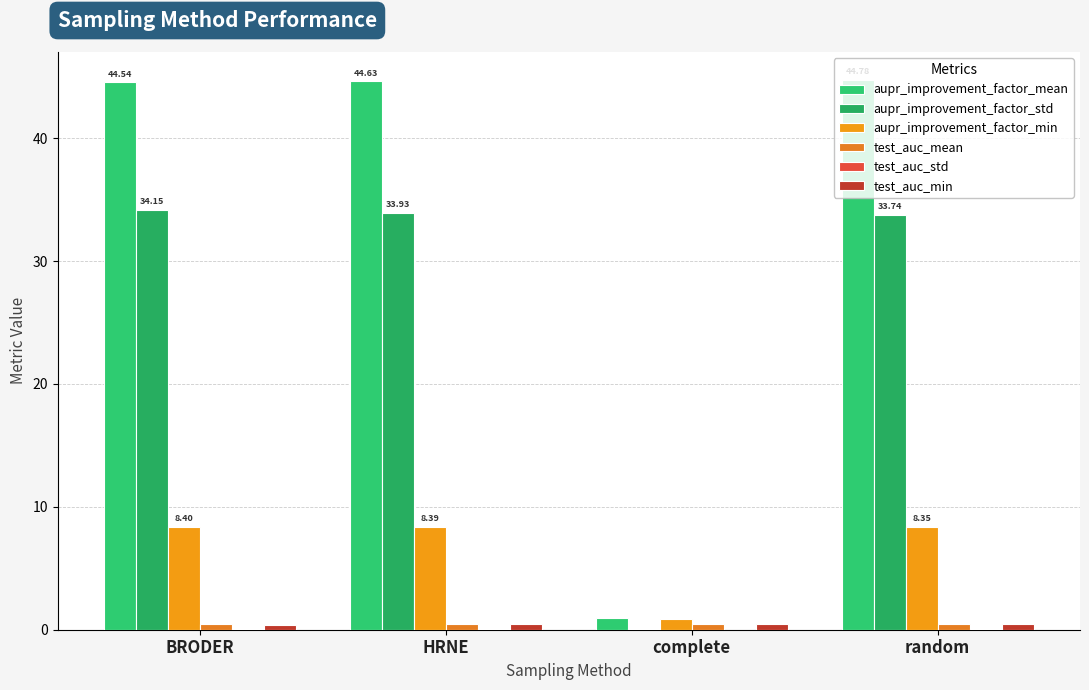

At BRODER, list the series in order from smallest to largest.

test_auc_std, test_auc_min, test_auc_mean, aupr_improvement_factor_min, aupr_improvement_factor_std, aupr_improvement_factor_mean